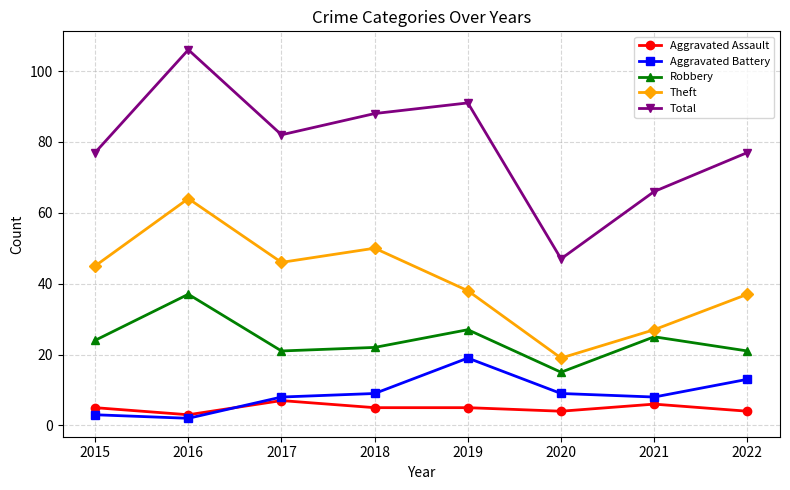

How many distinct data groups are displayed?

5